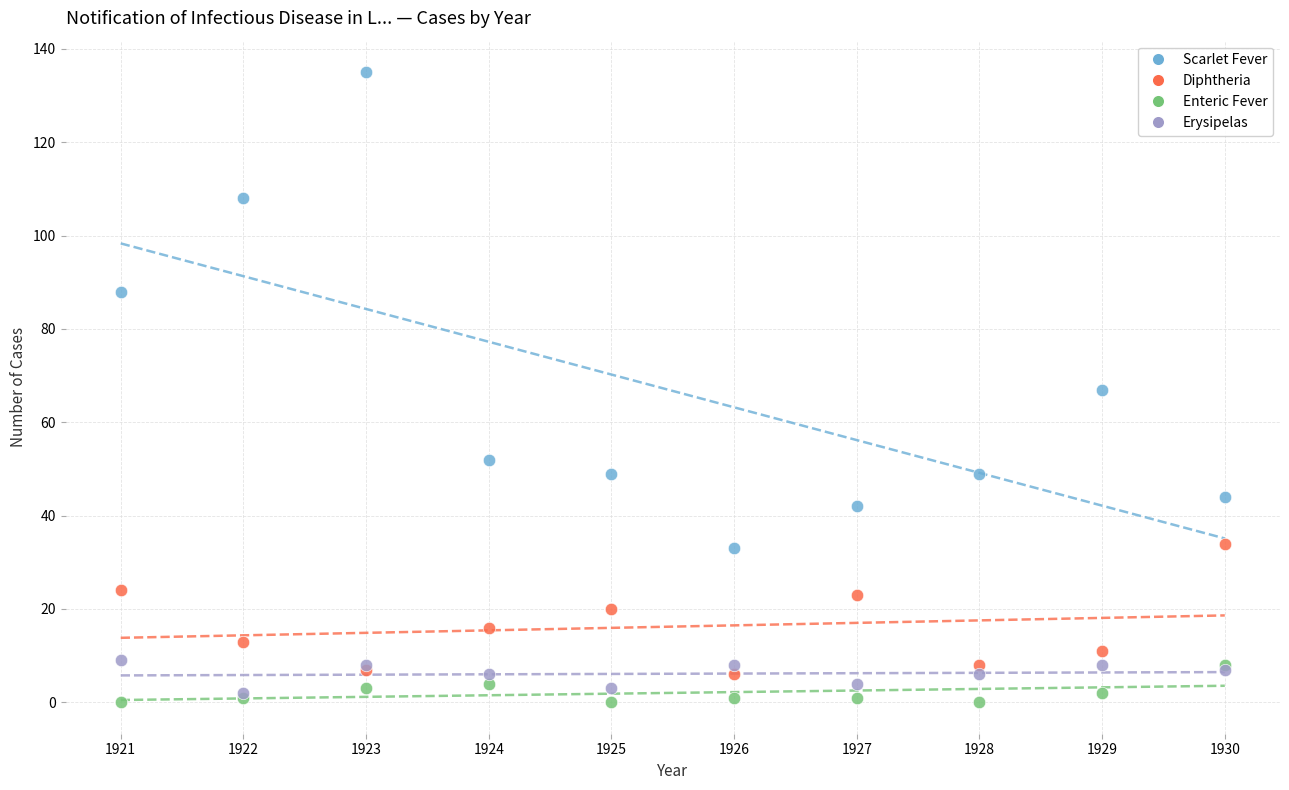

Which series contains the highest Y value?

Scarlet Fever